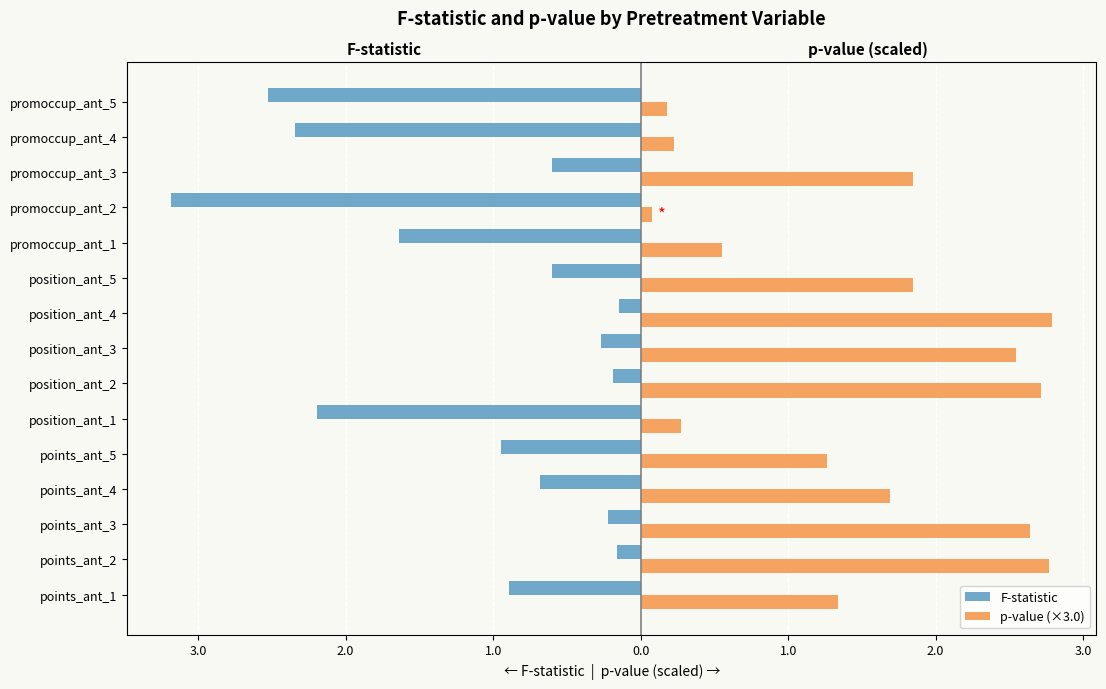

What value does the F-statistic series have at position_ant_3?

-0.3